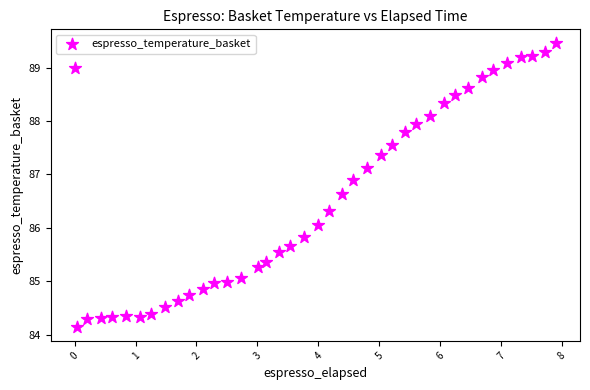

What Y value in the scatter plot is closest to 86?

86.1